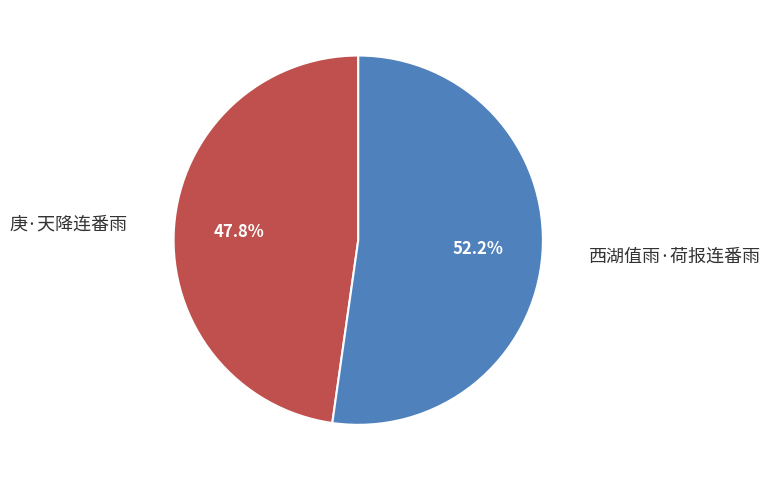

Is there any slice that represents more than half of the pie?

Yes